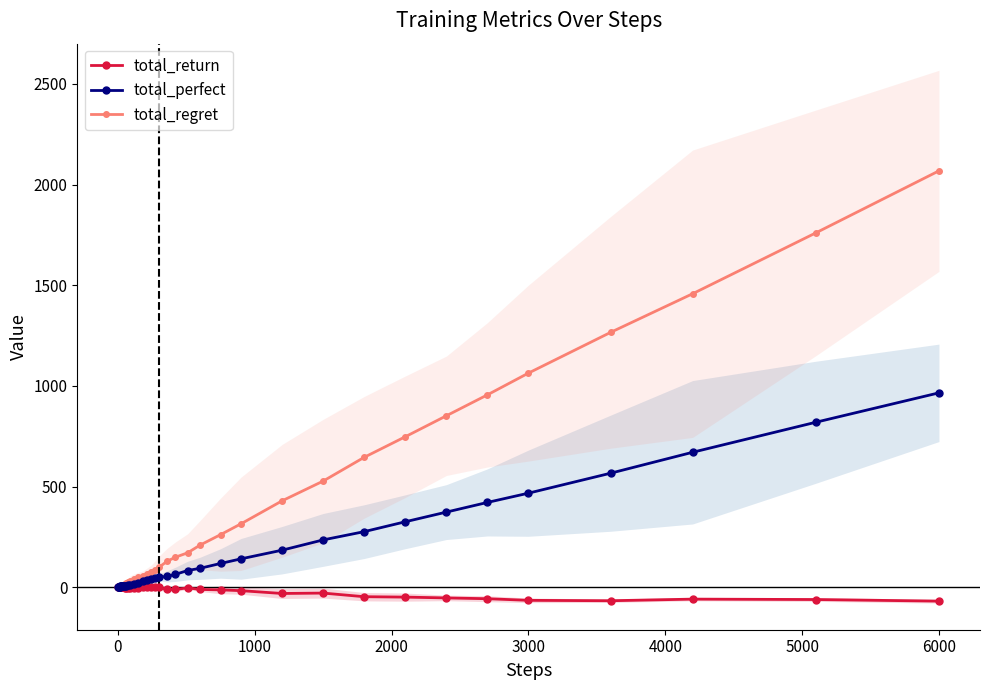

True or false: total_return and total_regret cross at least once.

True